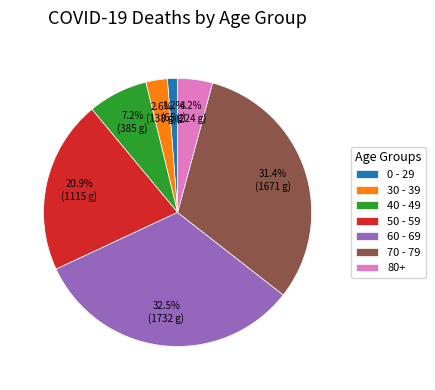

To the nearest percent, what is the difference between the largest and smallest slice percentages?

31%